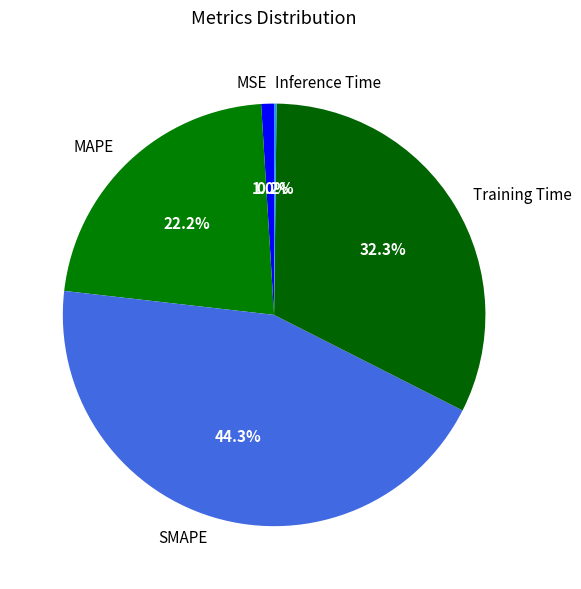

To the nearest percent, what is the difference between the largest and smallest slice percentages?

44%